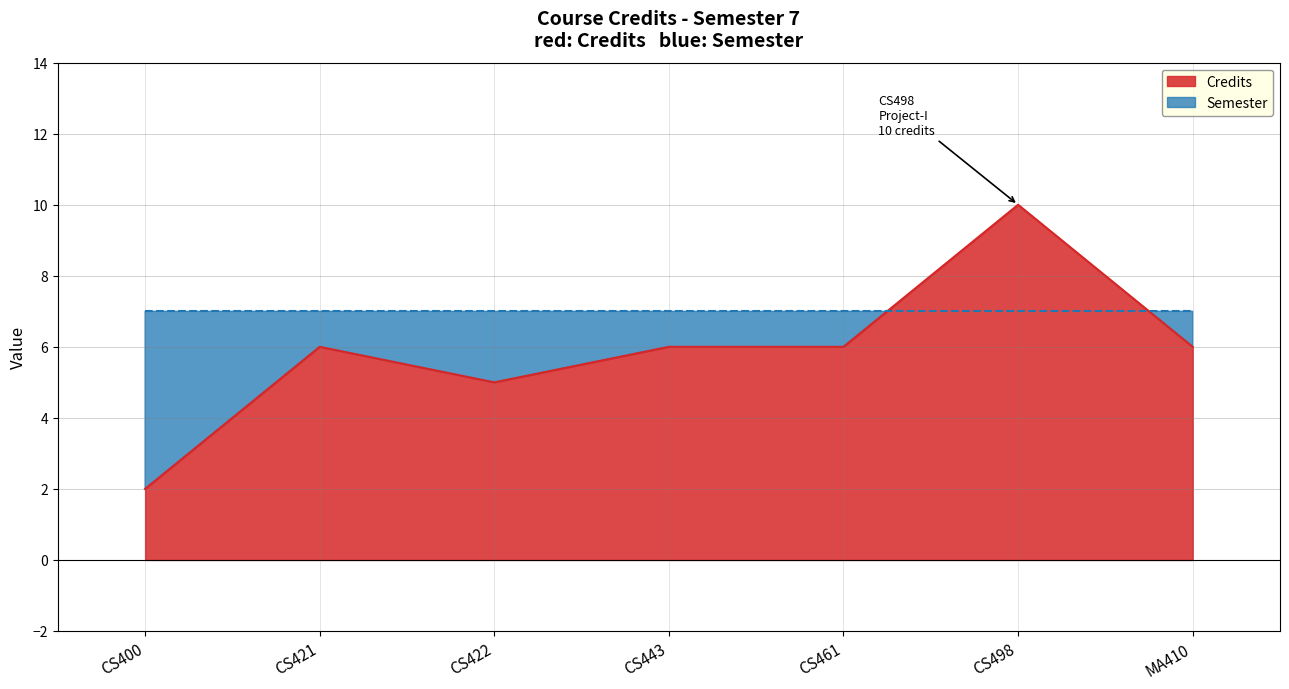

At which category does the data reach its first local valley?

CS422